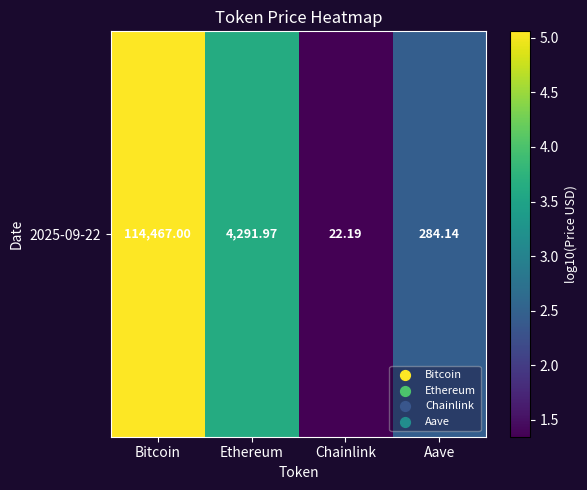

The chart shows a value of 3.6 at Ethereum. True or false?

True